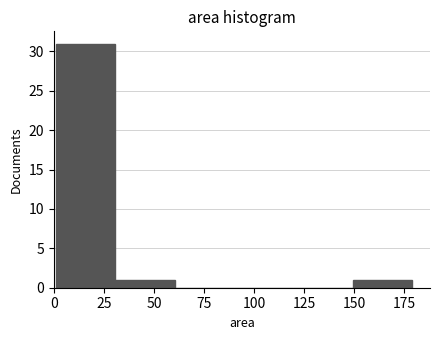

Reading left to right, list every bar in this chart as the range it spans on the x-axis followed by its height. Neither the bar edges nor the heights are printed on the chart, so give them approximately, as read against the axes.

0 to 30: 31
30 to 60: 1
60 to 90: 0
90 to 120: 0
120 to 150: 0
150 to 180: 1